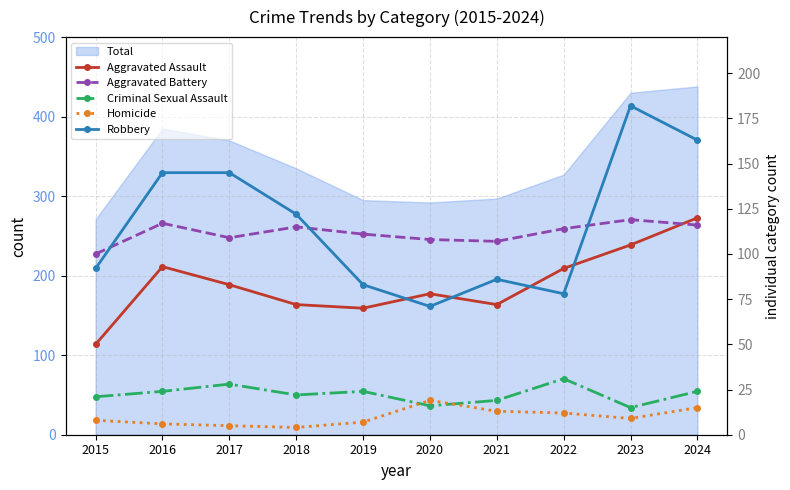

What is the sum of the Homicide values at 2023 and 2019?

16